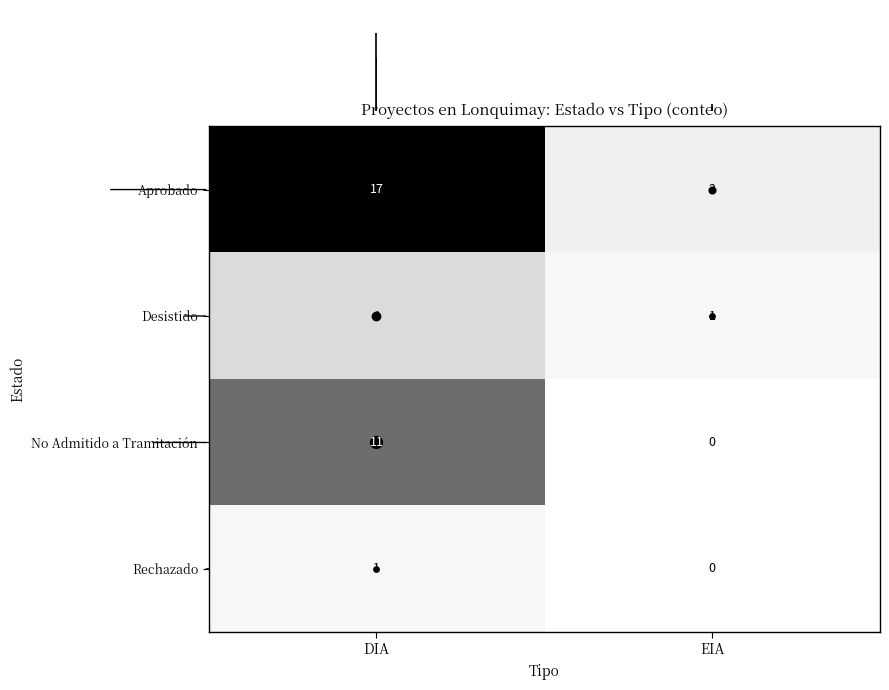

What is the difference between the Aprobado values at DIA and EIA?

15